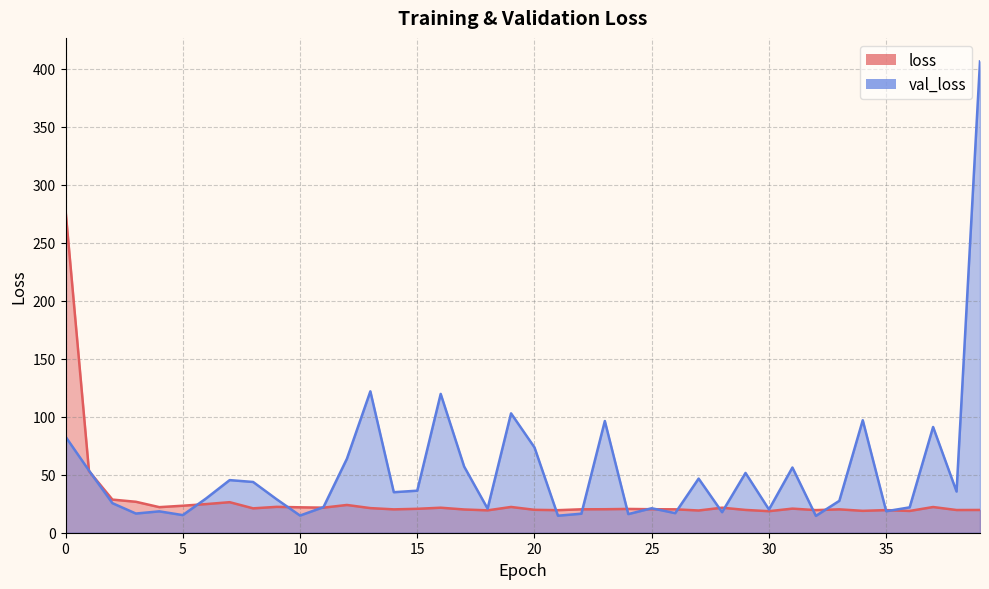

Is the value of val_loss at 24 greater than the value of loss at 39?

No